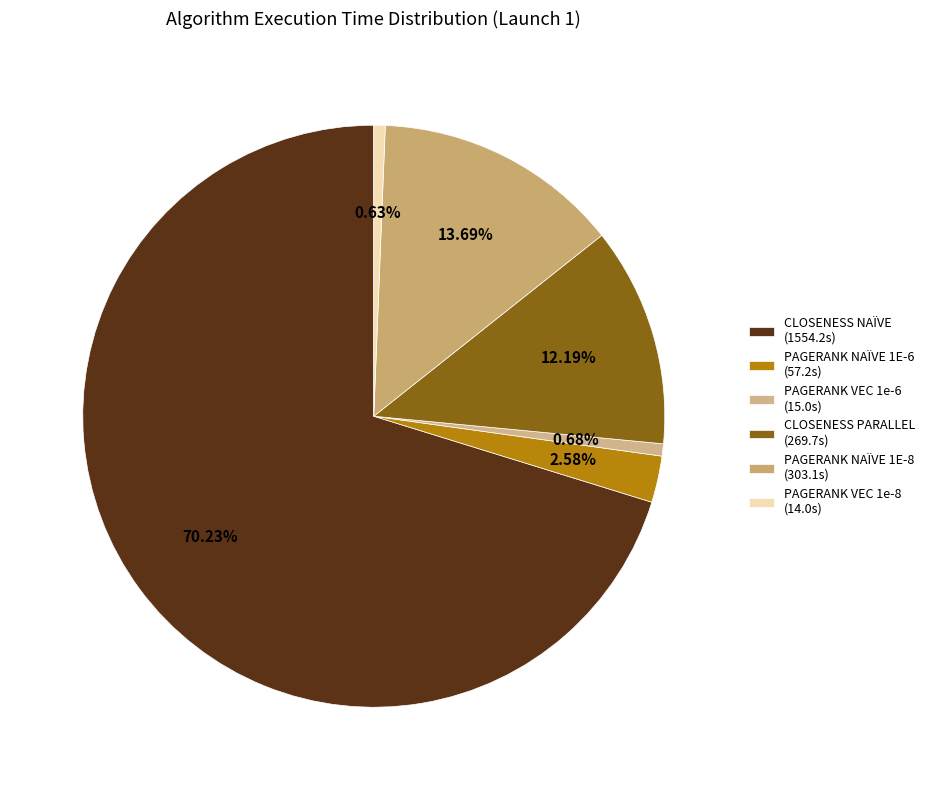

What is the largest slice in the pie chart?

CLOSENESS NAÏVE (1554.2s)